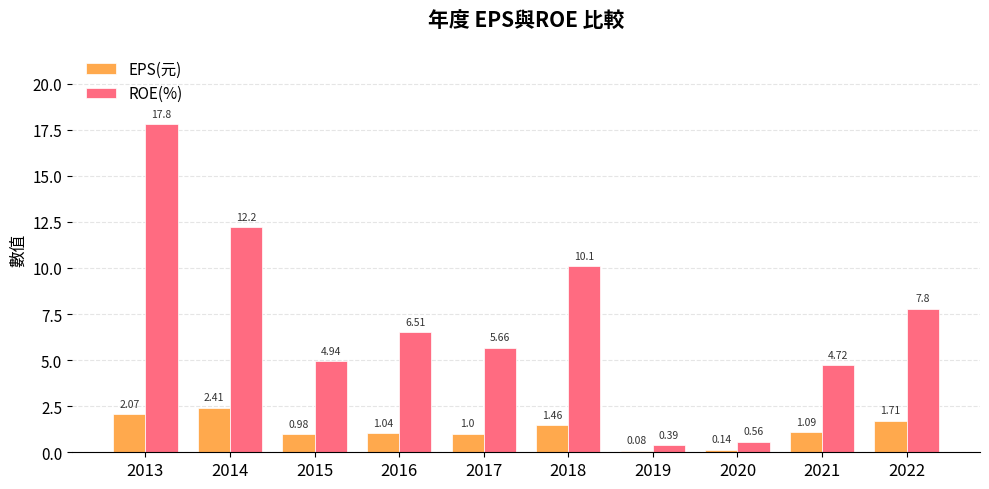

What are all the series names shown in the legend?

EPS(元), ROE(%)